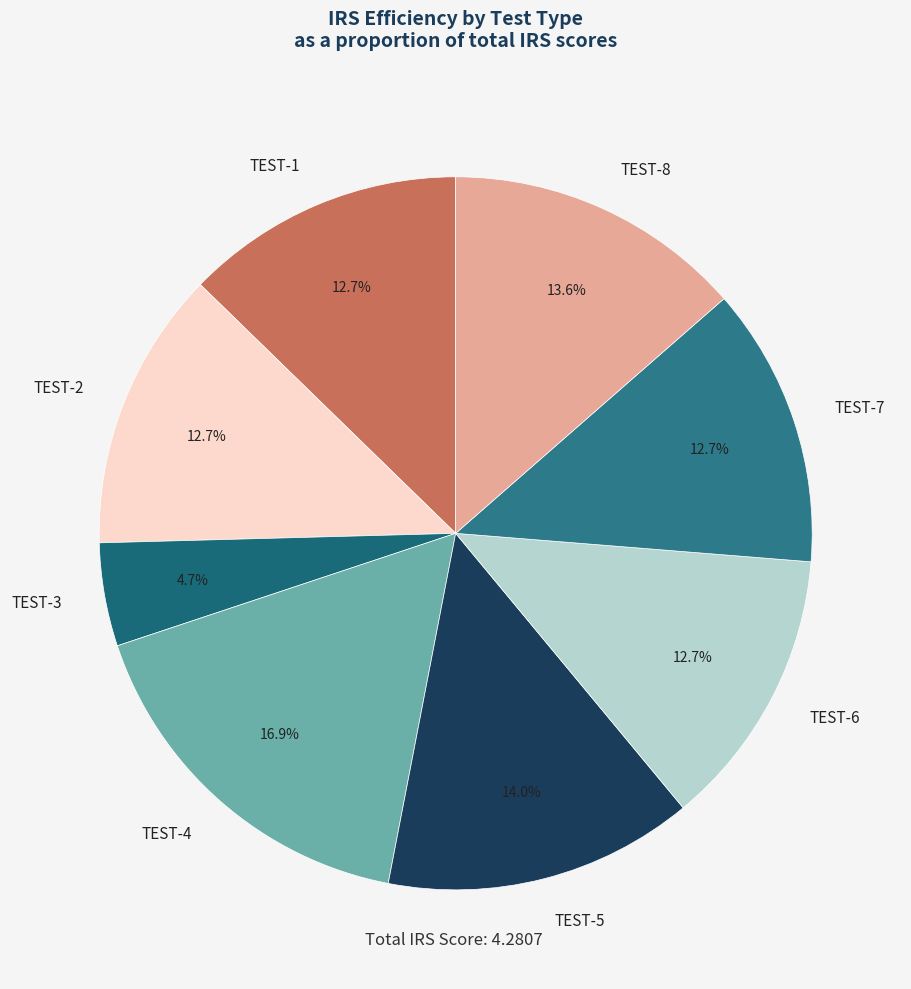

Which category has the biggest portion of the pie?

TEST-4